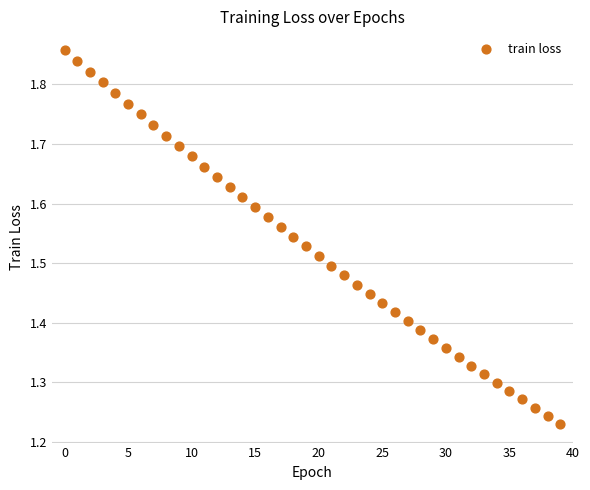

What is the range of Y values (max minus min)?

0.6